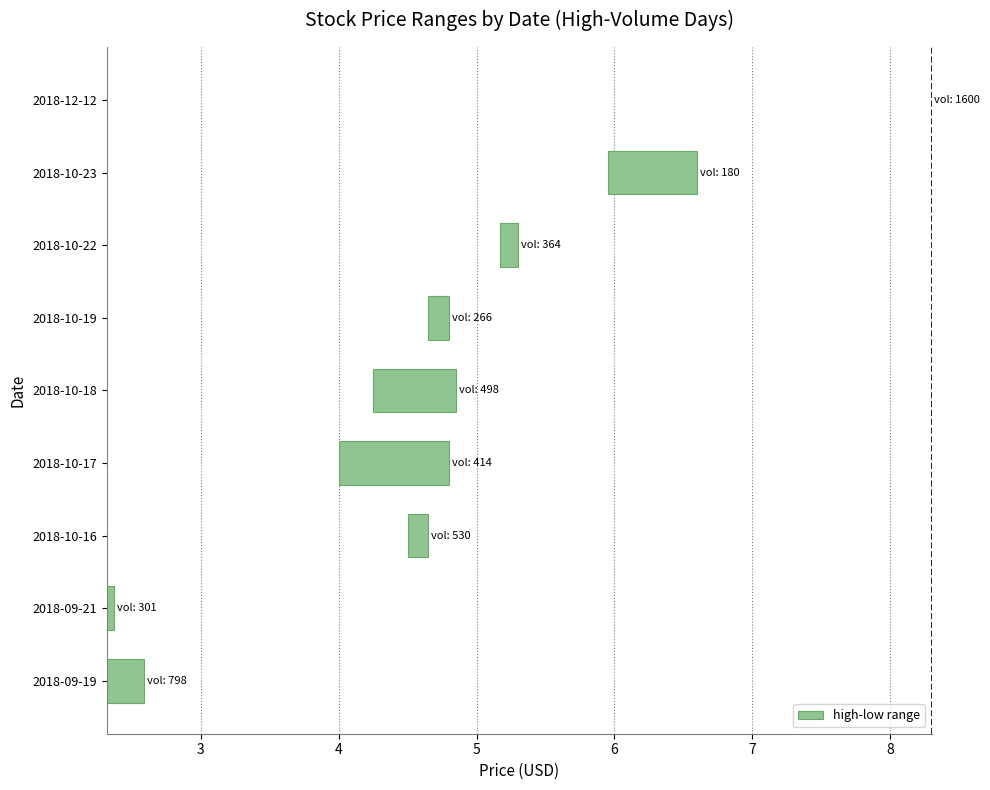

Which has a higher value, 2018-10-22 or 2018-12-12?

2018-10-22